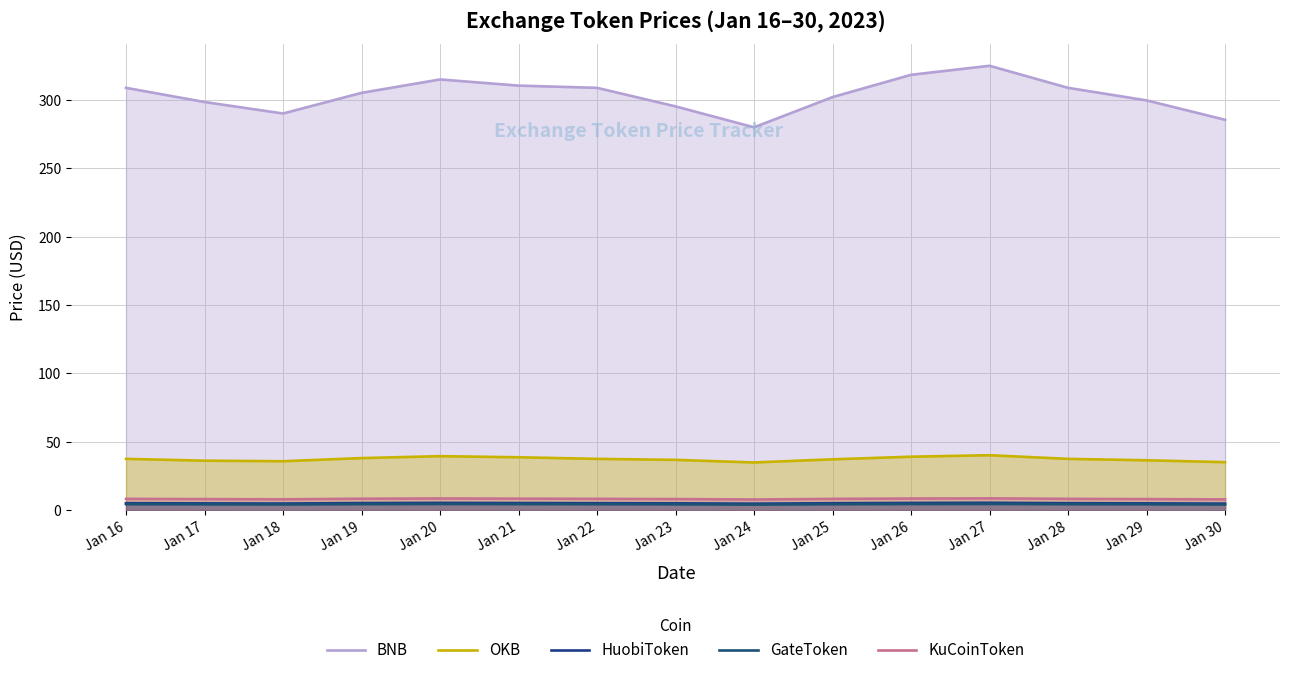

Which category has the lowest value across all series?

Jan 24